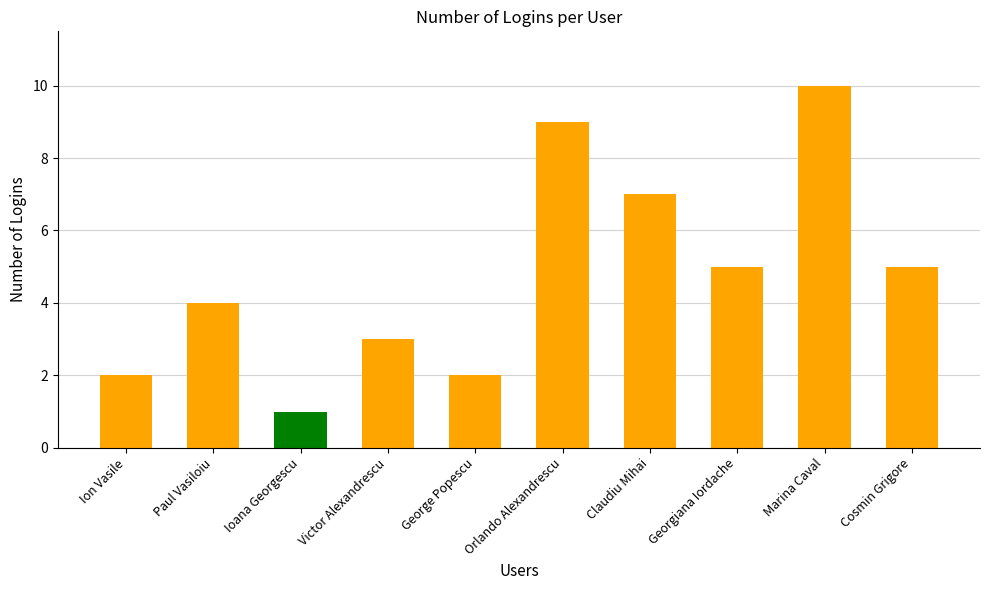

Read the value at Cosmin Grigore.

5